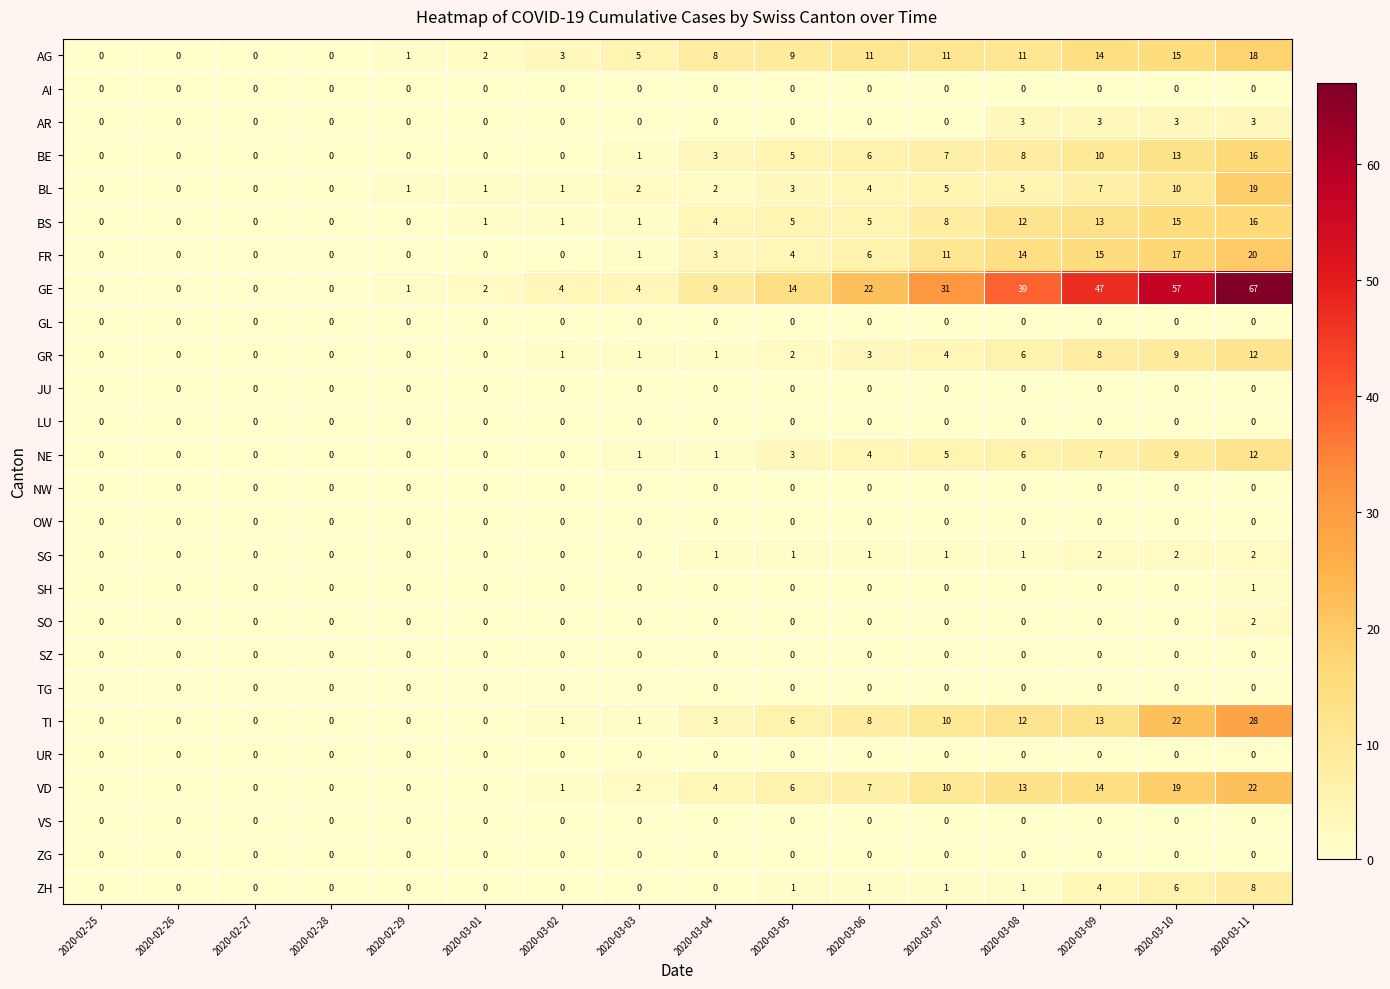

Which series changed the most between 2020-03-03 and 2020-03-11?

GE